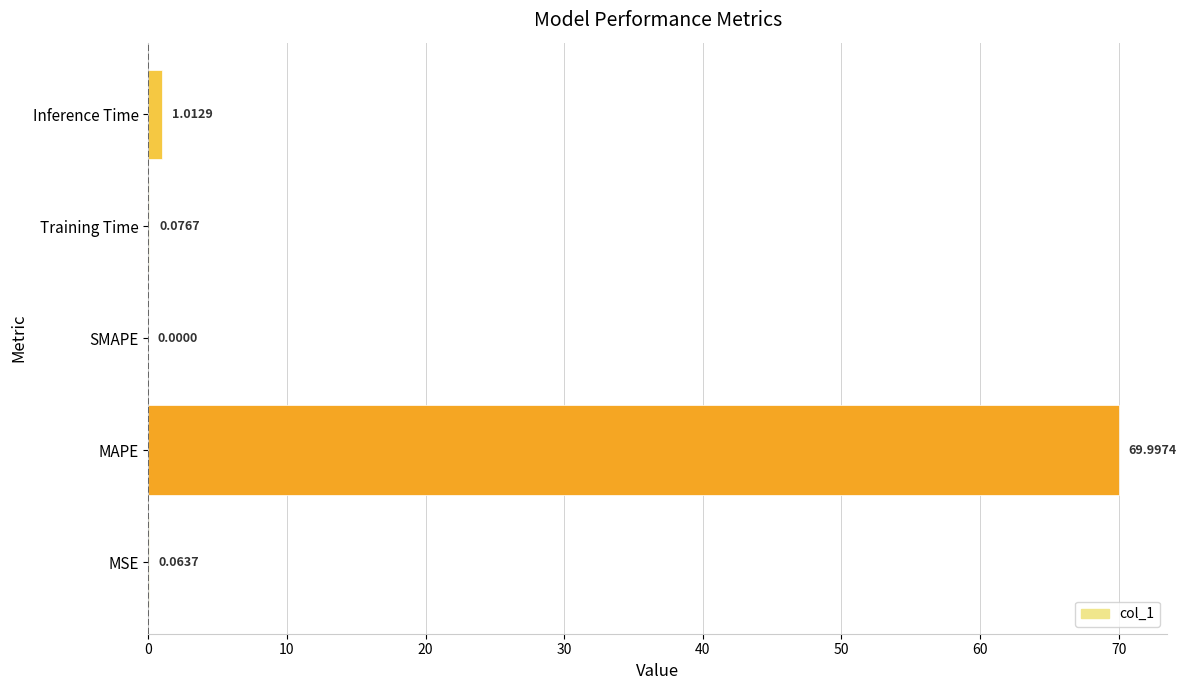

Which category has the highest value across all series?

MAPE